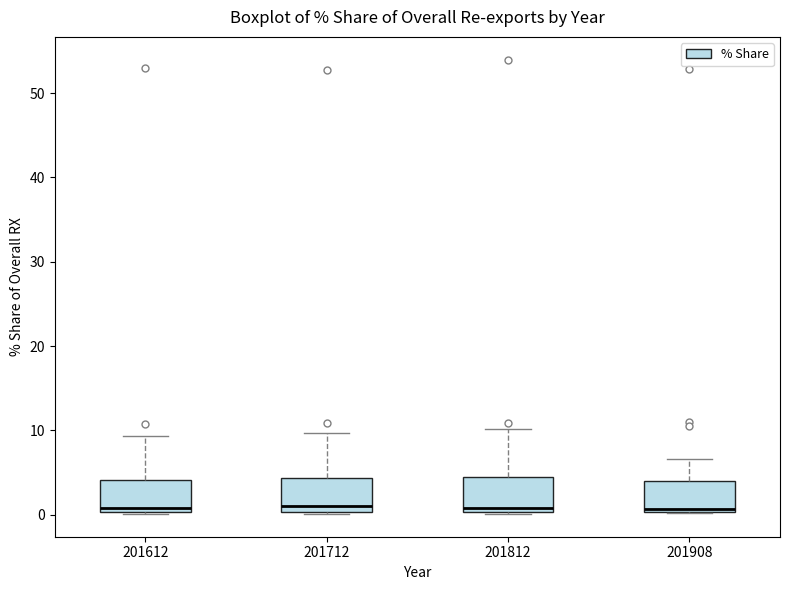

Reading left to right, read every box against the y-axis: the position of its median line, the range the box covers, and the ends of its whiskers. The values are not printed on the chart, so give them approximately, as read against the axis.

201612: median 1, box 0 to 4, whiskers 0 to 9
201712: median 1, box 0 to 4, whiskers 0 to 10
201812: median 1, box 0 to 4, whiskers 0 to 10
201908: median 1, box 0 to 4, whiskers 0 to 7